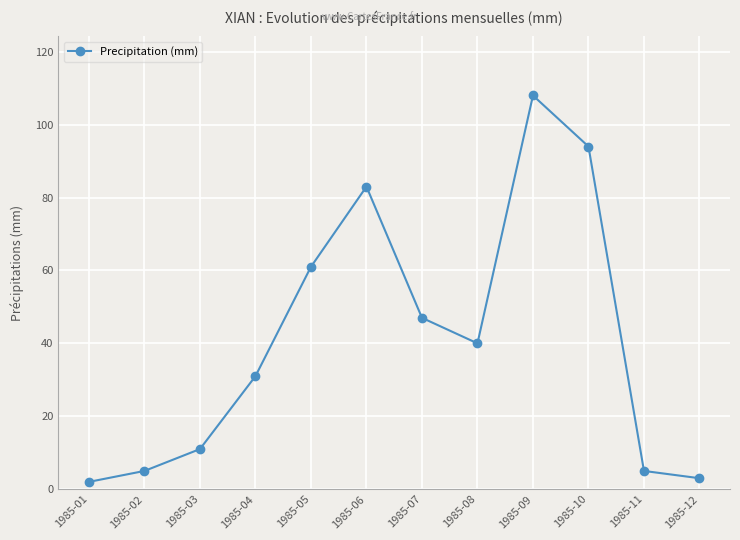

What is the greatest value displayed?

108